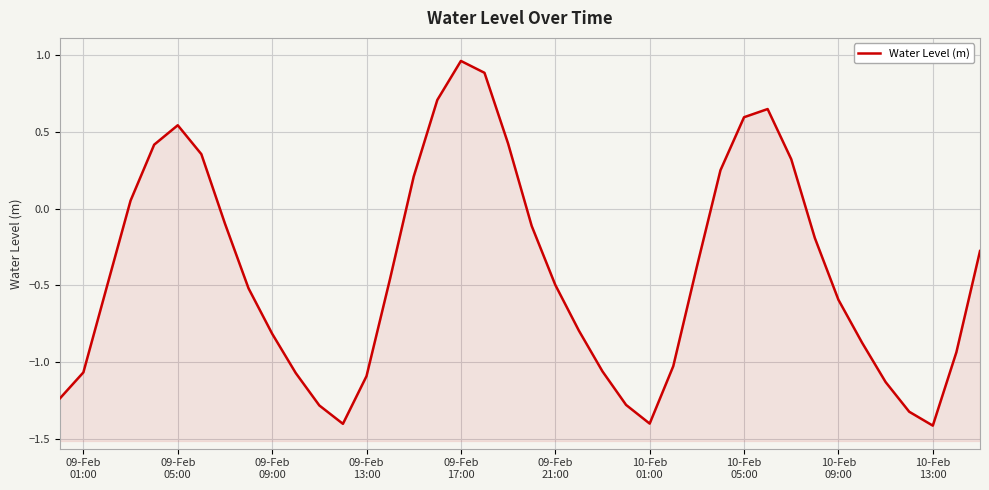

How many lines are shown in the chart?

1